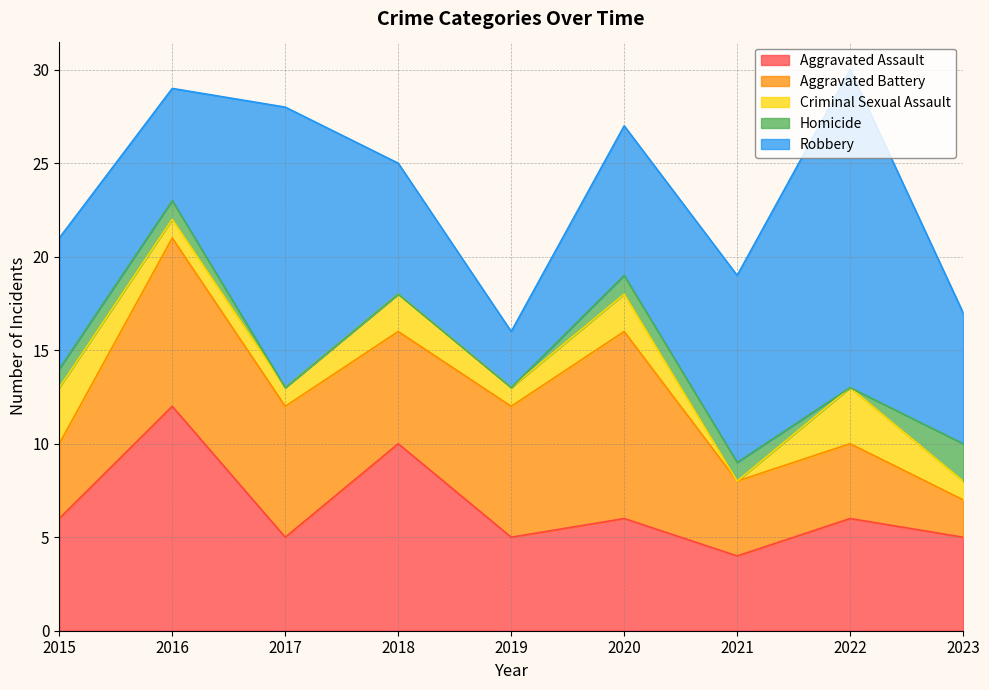

Where do Aggravated Battery and Robbery first cross each other?

2015 and 2016